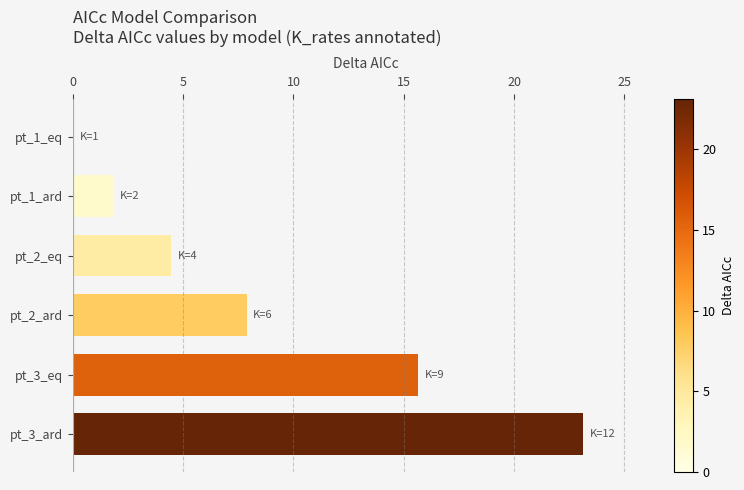

The chart shows a value of 23.1 at pt_3_ard. True or false?

True